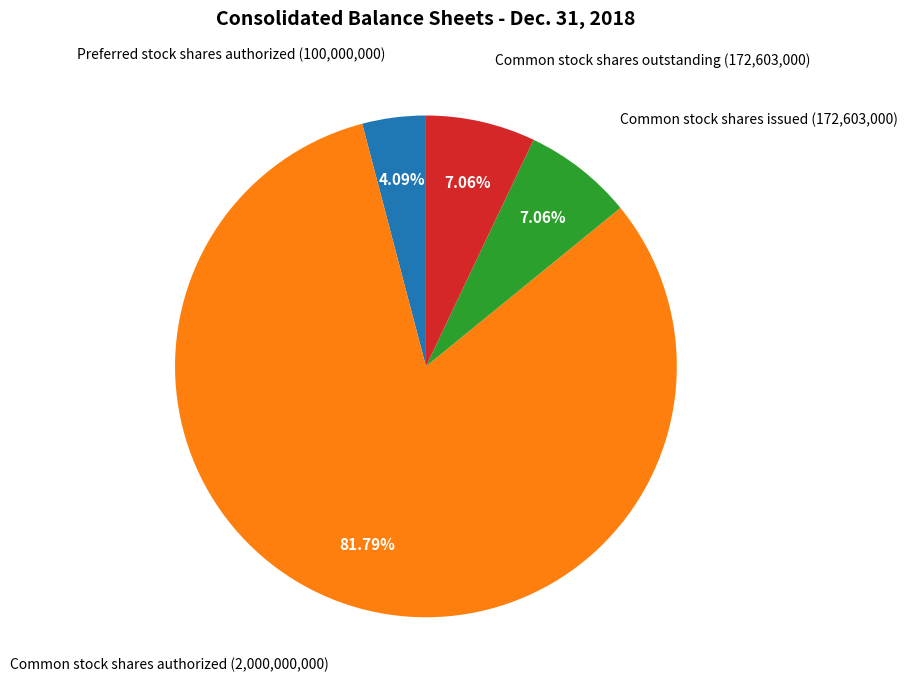

Is there a majority slice in this chart?

Yes